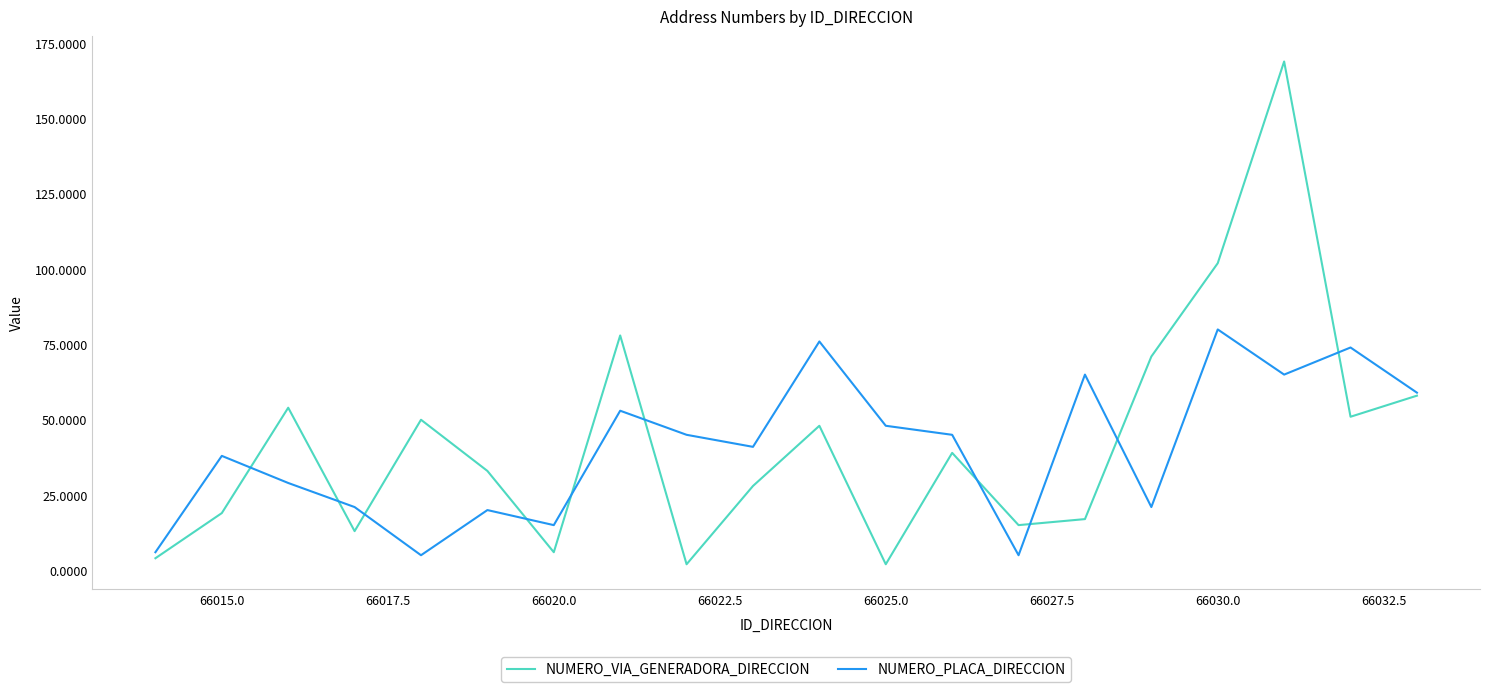

What is the greatest value displayed?

169